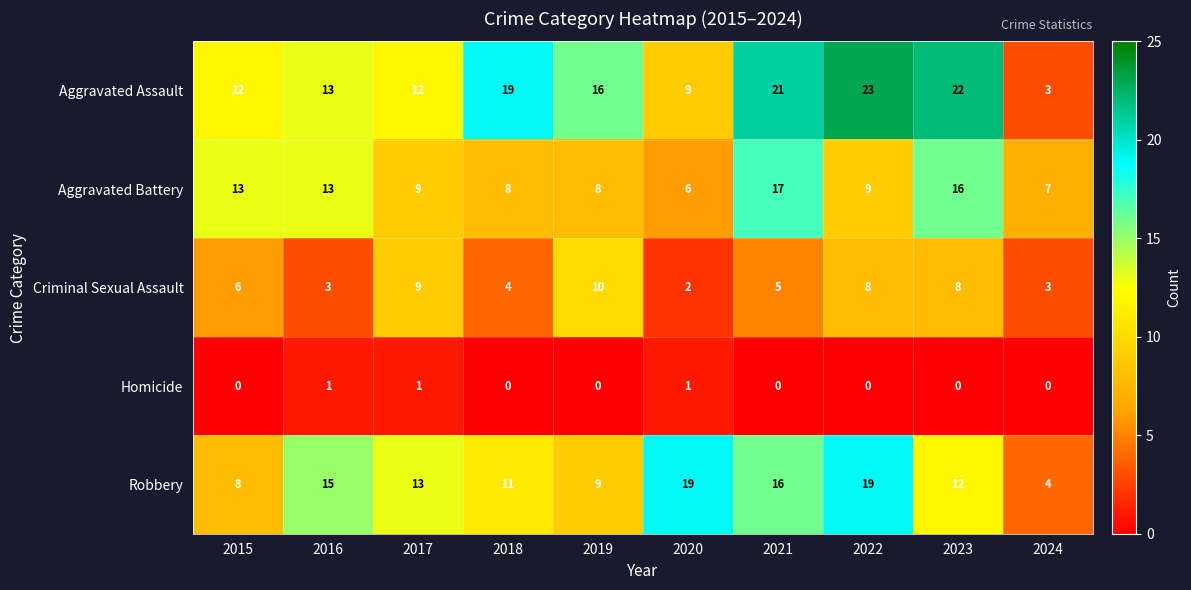

True or false: Aggravated Assault has a value of 22 at 2023.

True